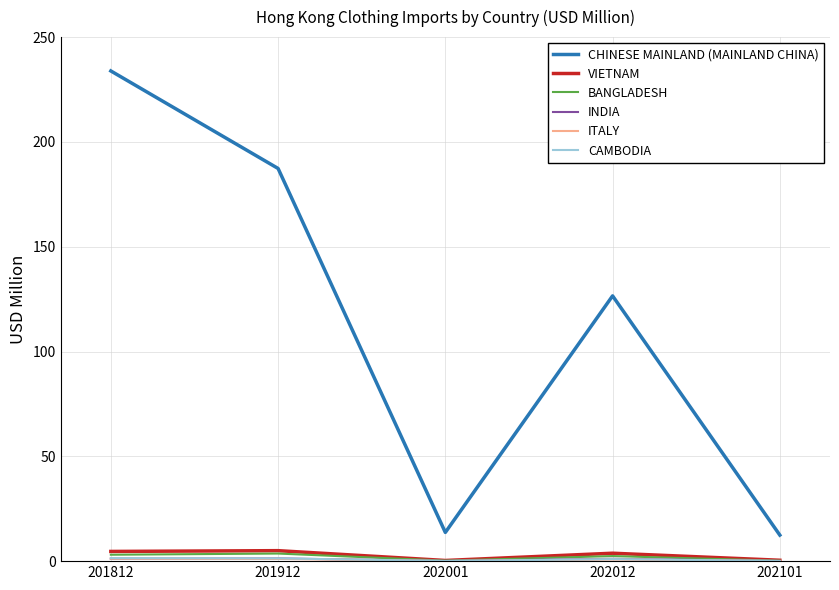

True or false: VIETNAM has a value of 0.3 at 202001.

True